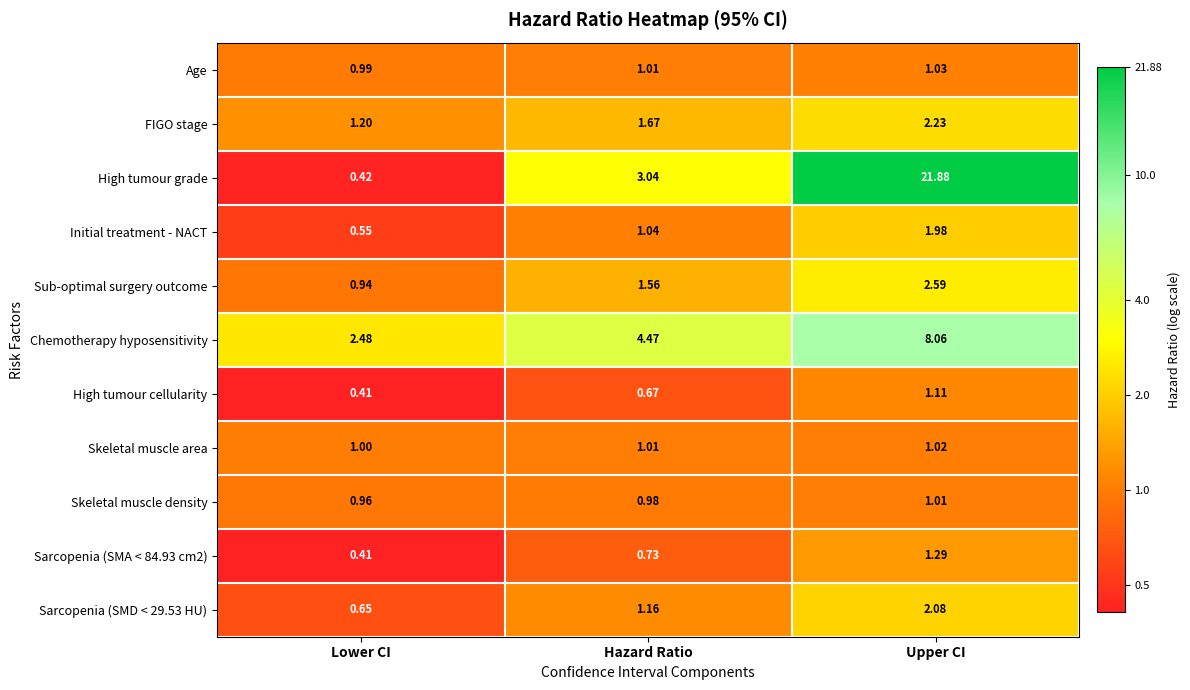

Rank the series at Upper CI from lowest to highest value.

Skeletal muscle density, Skeletal muscle area, Age, High tumour cellularity, Sarcopenia (SMA < 84.93 cm2), Initial treatment - NACT, Sarcopenia (SMD < 29.53 HU), FIGO stage, Sub-optimal surgery outcome, Chemotherapy hyposensitivity, High tumour grade